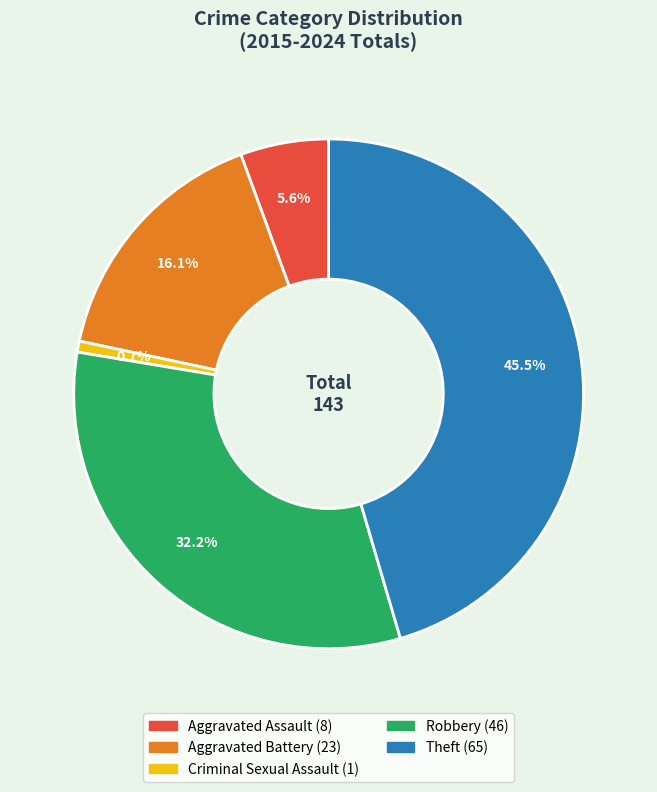

To the nearest percent, what portion does Aggravated Assault represent?

6%